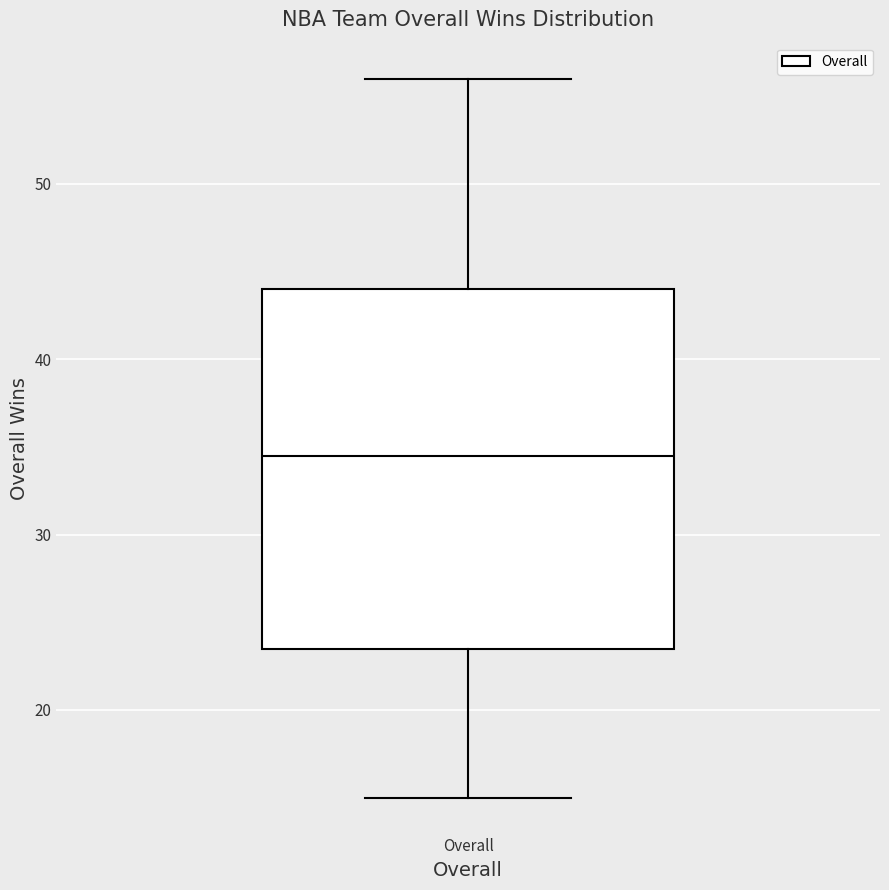

Where is the lower edge of the box for Overall on the y-axis? The values are not printed on the chart, so give them approximately, as read against the axis.

24